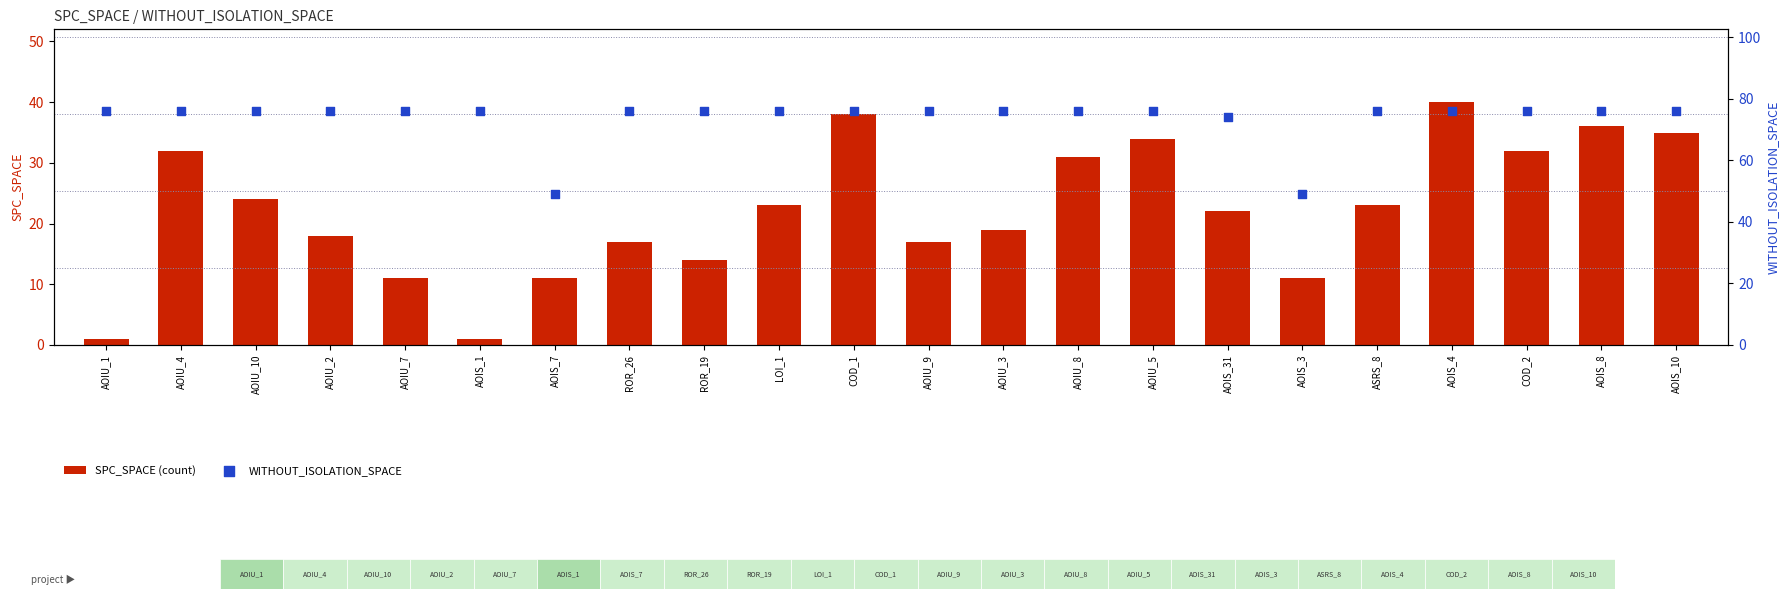

Which series has the widest spread of Y values?

SPC_SPACE (count)